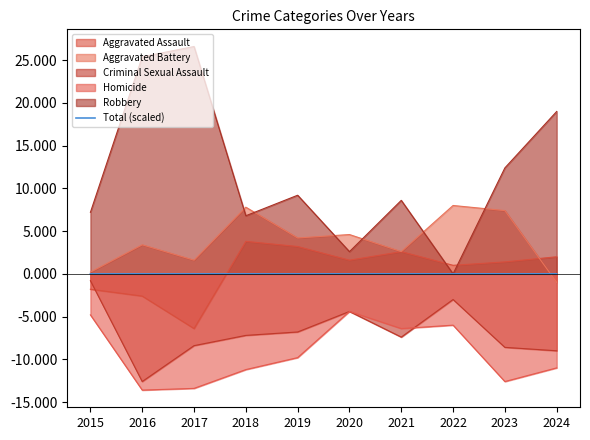

The chart shows a value of 0.0 at 2024. True or false?

True